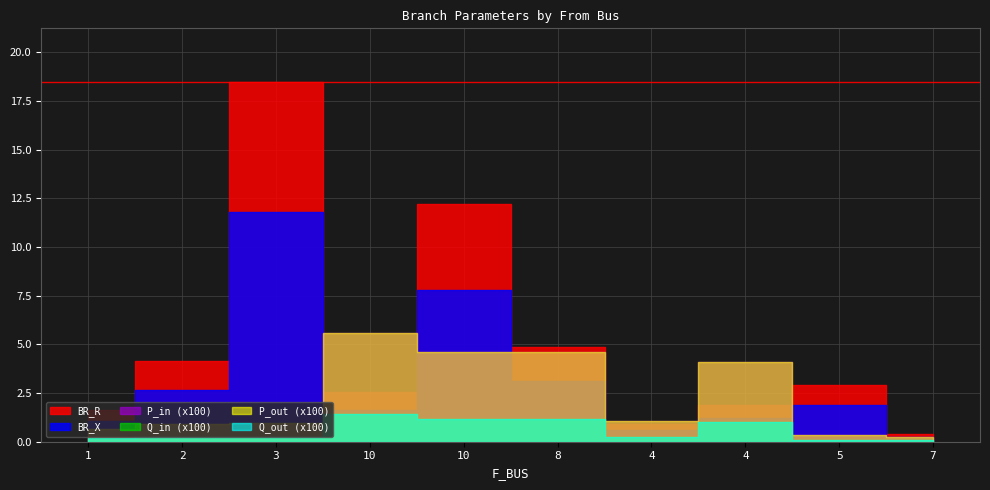

What is the difference between the maximum and minimum values in the BR_R series?

18.1